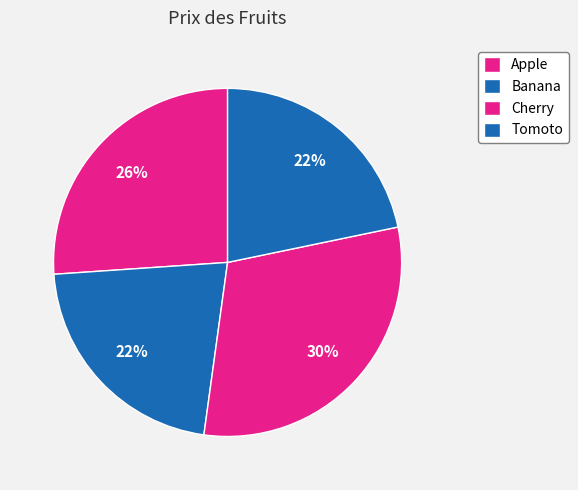

Does any single category account for the majority?

No